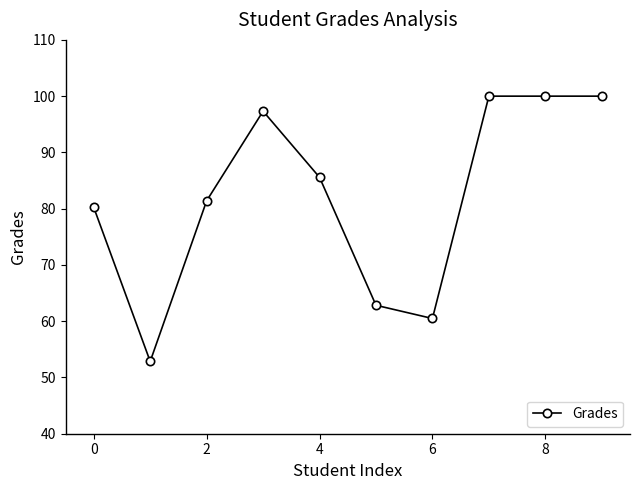

Reading left to right, list all the values displayed in this chart.

80.2	52.9	81.4	97.3	85.6	62.8	60.5	100.0	100.0	100.0